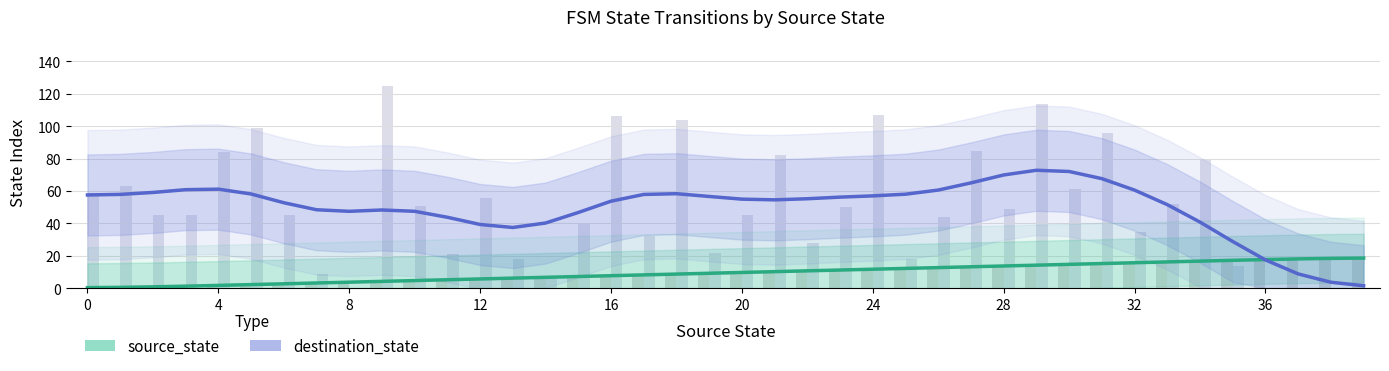

Is the value of source_state at 30 greater than the value of destination_state at 11?

No